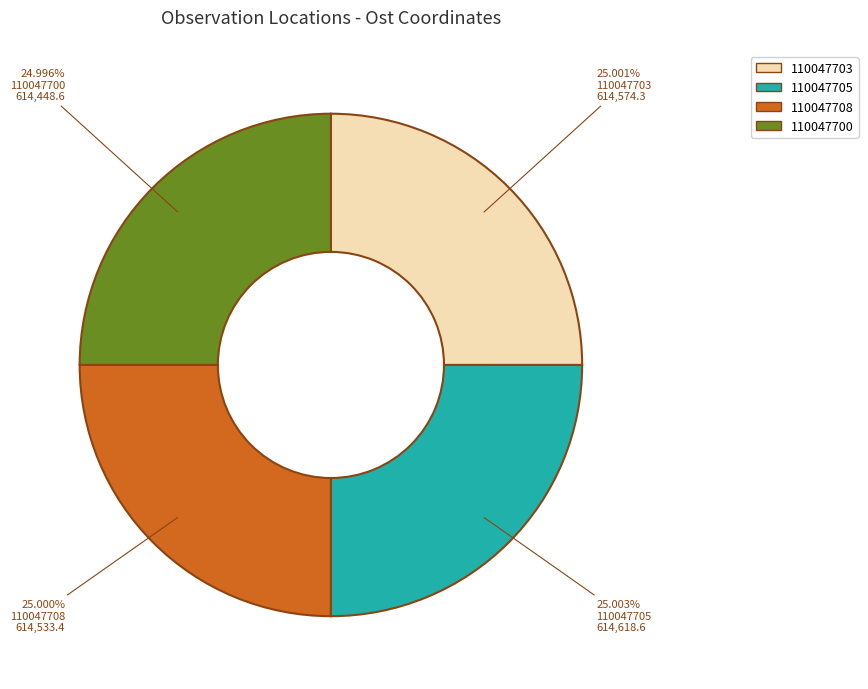

Is there a majority slice in this chart?

No